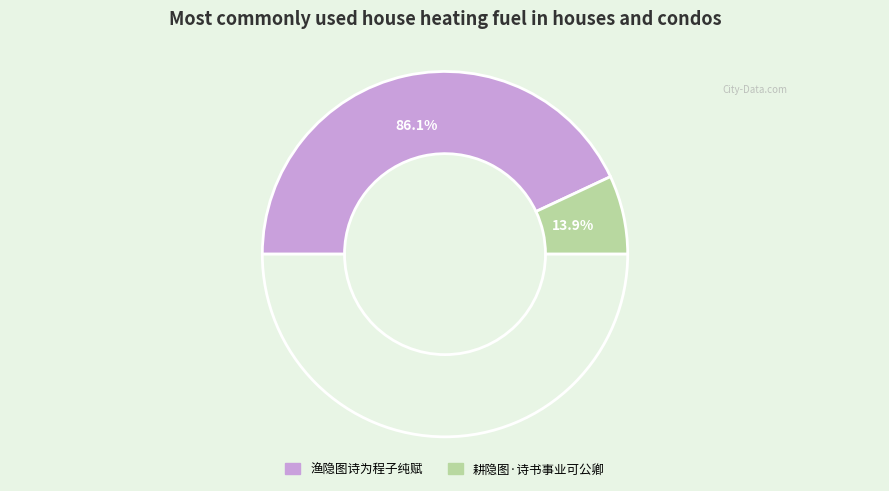

Does 渔隐图诗为程子纯赋 account for over 50% of the chart?

Yes